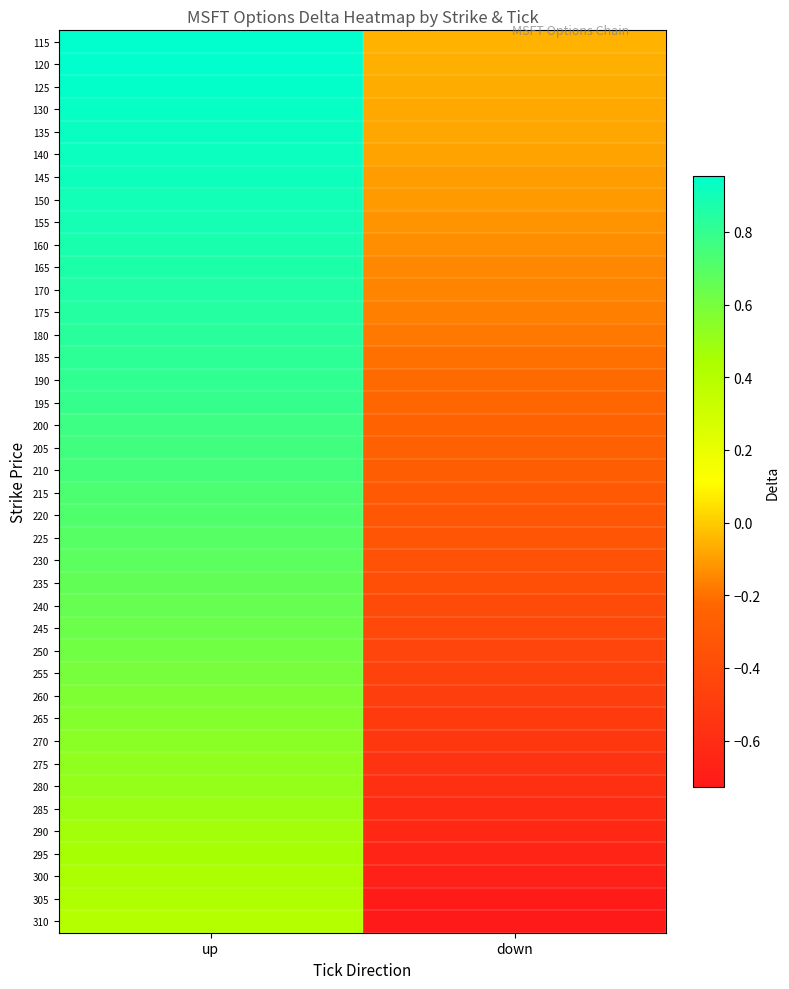

Reading right to left, transcribe all the data shown in this chart.

115: down=-0.1	up=1.0
120: down=-0.1	up=0.9
125: down=-0.1	up=0.9
130: down=-0.1	up=0.9
135: down=-0.1	up=0.9
140: down=-0.1	up=0.9
145: down=-0.1	up=0.9
150: down=-0.1	up=0.9
155: down=-0.1	up=0.9
160: down=-0.1	up=0.9
165: down=-0.1	up=0.9
170: down=-0.2	up=0.9
175: down=-0.2	up=0.8
180: down=-0.2	up=0.8
185: down=-0.2	up=0.8
190: down=-0.2	up=0.8
195: down=-0.2	up=0.8
200: down=-0.2	up=0.8
205: down=-0.3	up=0.8
210: down=-0.3	up=0.7
215: down=-0.3	up=0.7
220: down=-0.3	up=0.7
225: down=-0.3	up=0.7
230: down=-0.4	up=0.7
235: down=-0.4	up=0.7
240: down=-0.4	up=0.6
245: down=-0.4	up=0.6
250: down=-0.4	up=0.6
255: down=-0.5	up=0.6
260: down=-0.5	up=0.6
265: down=-0.5	up=0.6
270: down=-0.5	up=0.5
275: down=-0.6	up=0.5
280: down=-0.6	up=0.5
285: down=-0.6	up=0.5
290: down=-0.6	up=0.5
295: down=-0.7	up=0.5
300: down=-0.7	up=0.4
305: down=-0.7	up=0.4
310: down=-0.7	up=0.4